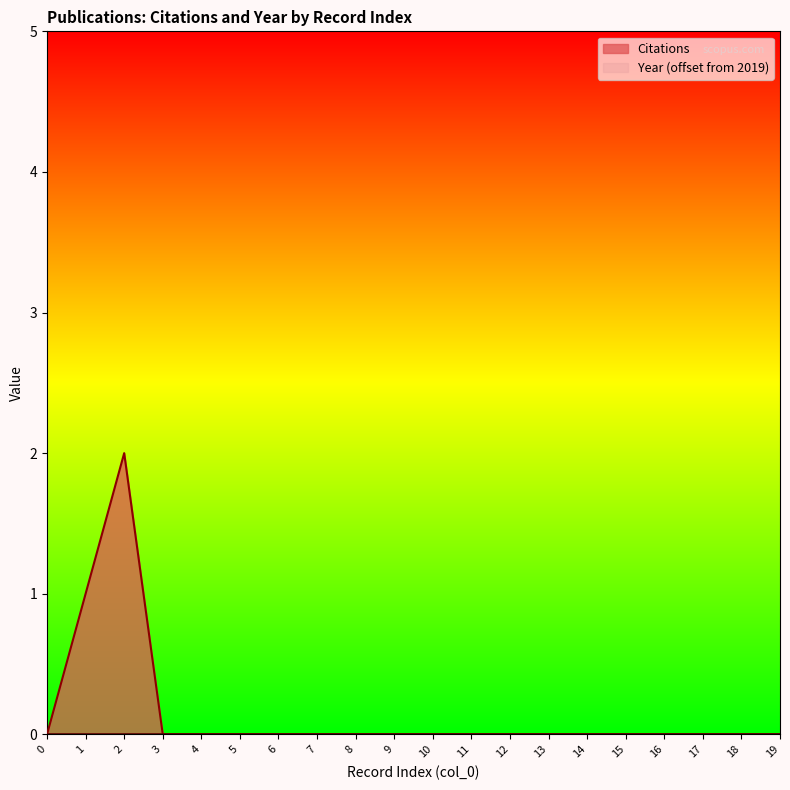

Which has a higher value, 17 or 6?

17